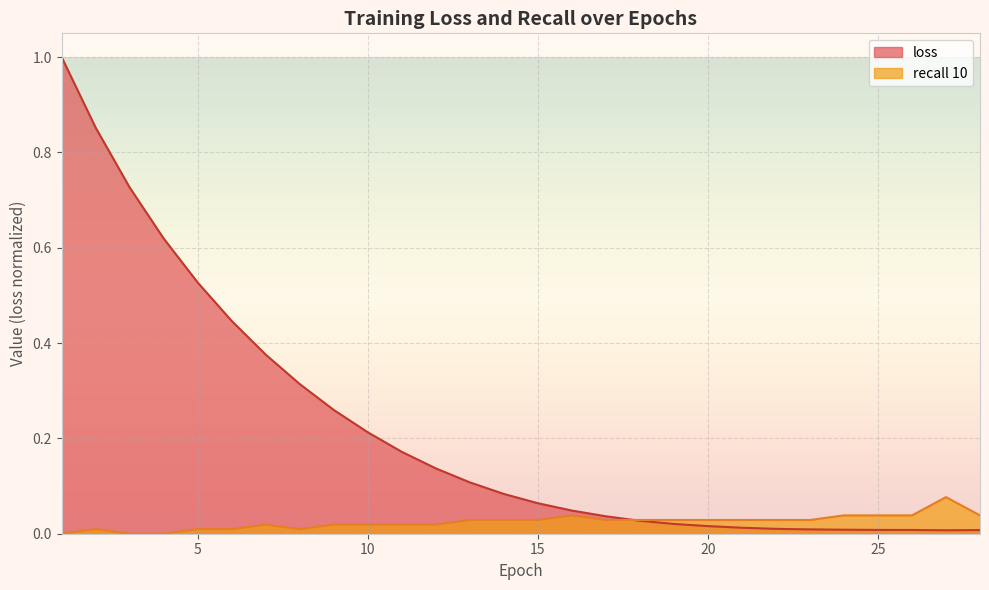

Reading left to right, list all the values displayed in this chart.

loss: 1=1.0	2=0.9	3=0.7	4=0.6	5=0.5	6=0.4	7=0.4	8=0.3	9=0.3	10=0.2	11=0.2	12=0.1	13=0.1	14=0.1	15=0.1	16=0.0	17=0.0	18=0.0	19=0.0	20=0.0	21=0.0	22=0.0	23=0.0	24=0.0	25=0.0	26=0.0	27=0.0	28=0.0
recall 10: 1=0.0	2=0.0	3=0.0	4=0.0	5=0.0	6=0.0	7=0.0	8=0.0	9=0.0	10=0.0	11=0.0	12=0.0	13=0.0	14=0.0	15=0.0	16=0.0	17=0.0	18=0.0	19=0.0	20=0.0	21=0.0	22=0.0	23=0.0	24=0.0	25=0.0	26=0.0	27=0.1	28=0.0